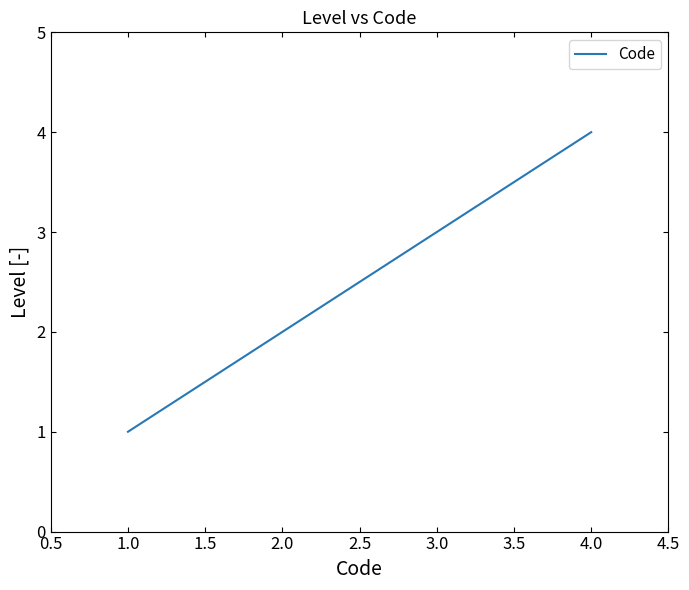

The value at 4.0 is 7. True or false?

False